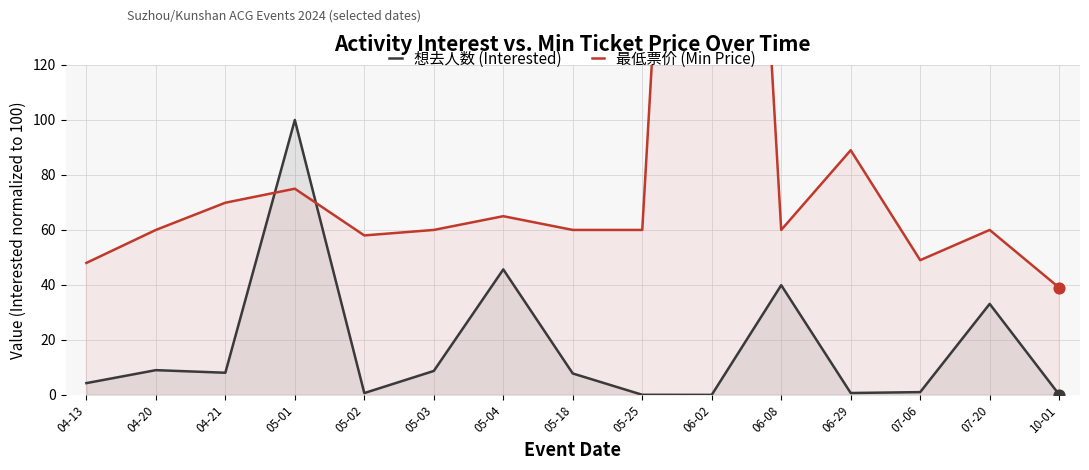

Is the value of 想去人数 (Interested) at 05-18 greater than the value of 最低票价 (Min Price) at 05-18?

No